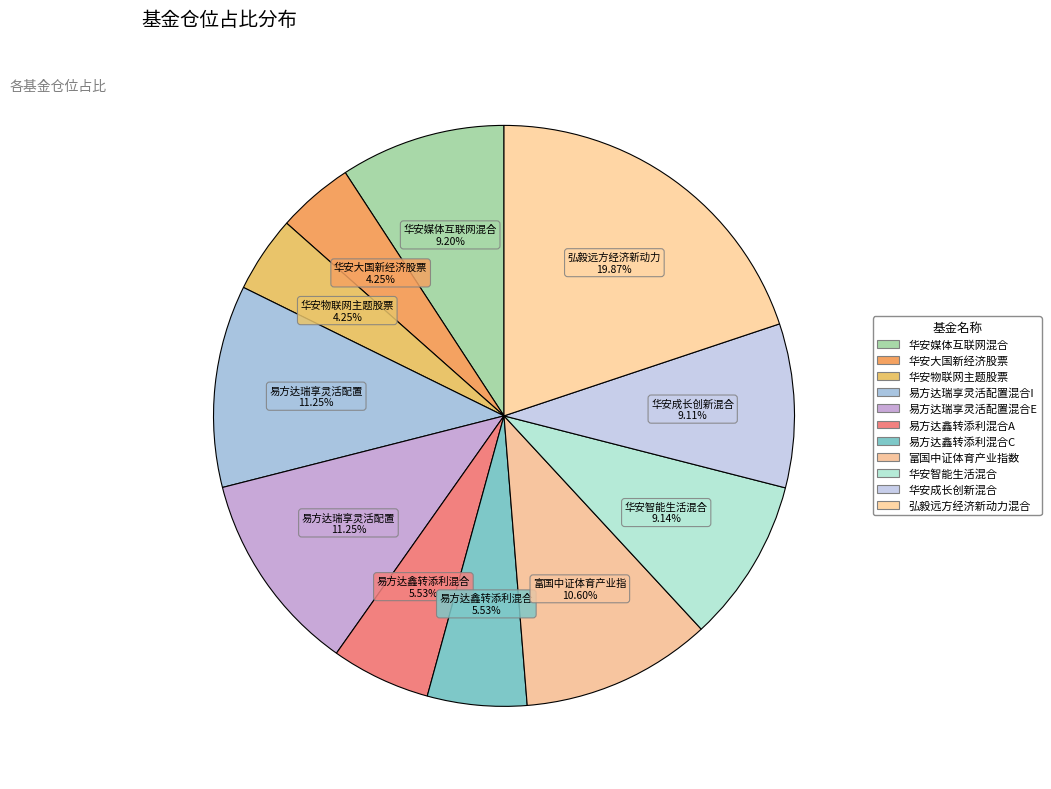

Combined, what portion of the pie is 华安智能生活混合 and 华安媒体互联网混合?

18.3%